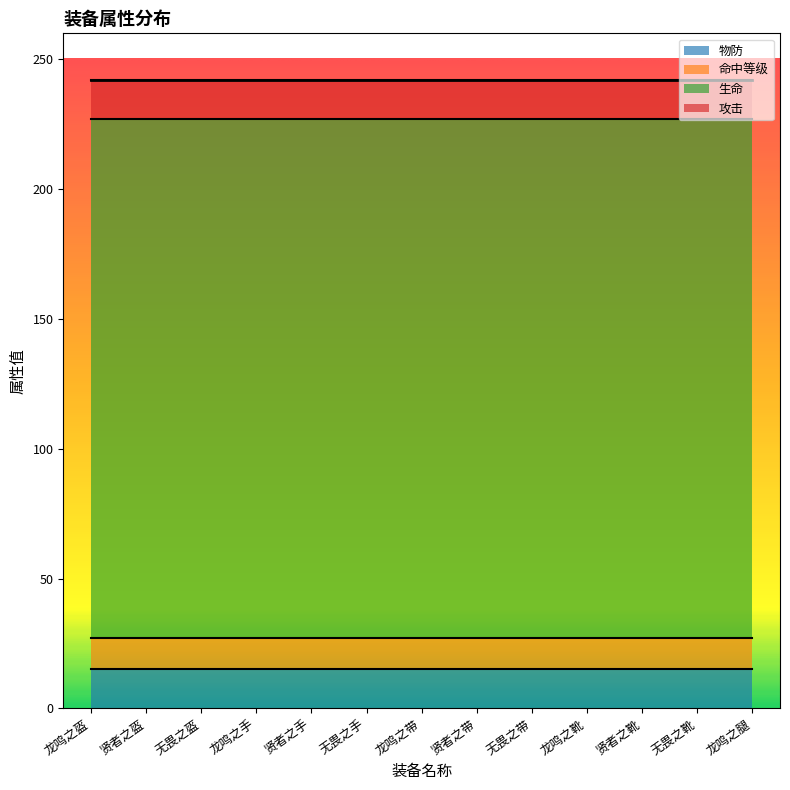

True or false: 生命 and 物防 cross at least once.

False